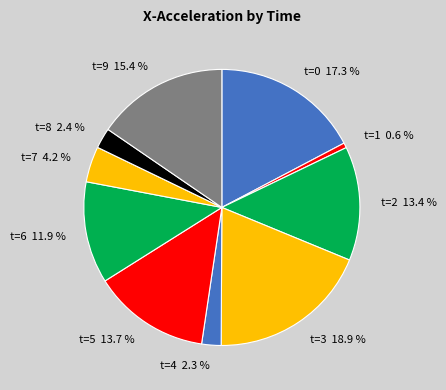

To the nearest percent, what is the difference between the largest and smallest slice percentages?

18%